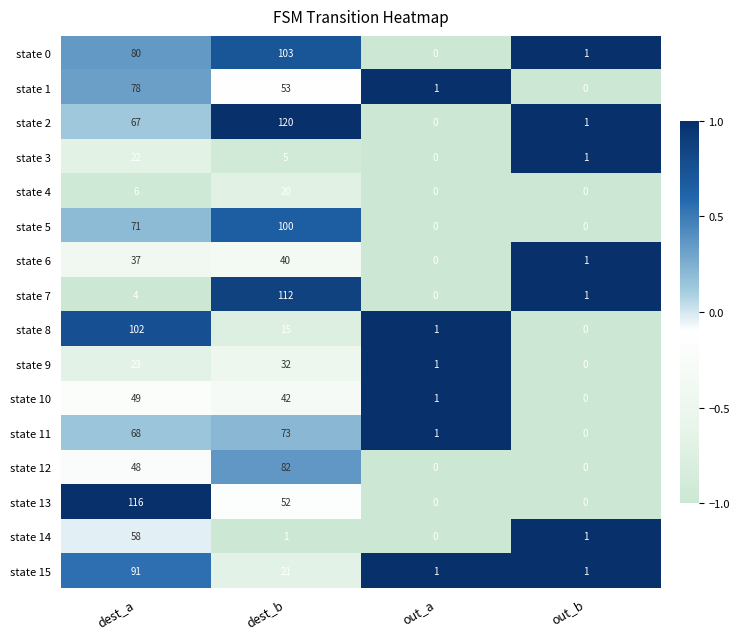

Rank the series at dest_b from highest to lowest value.

state 2, state 7, state 0, state 5, state 12, state 11, state 1, state 13, state 10, state 6, state 9, state 15, state 4, state 8, state 3, state 14